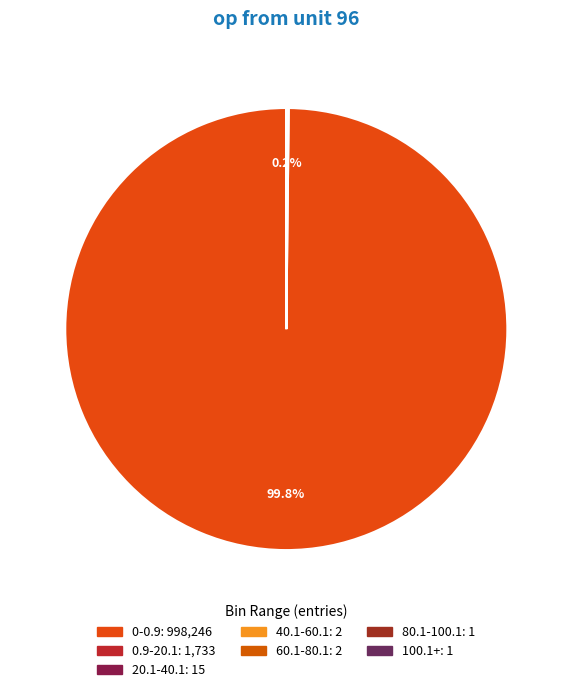

Which category accounts for the majority?

0-0.9